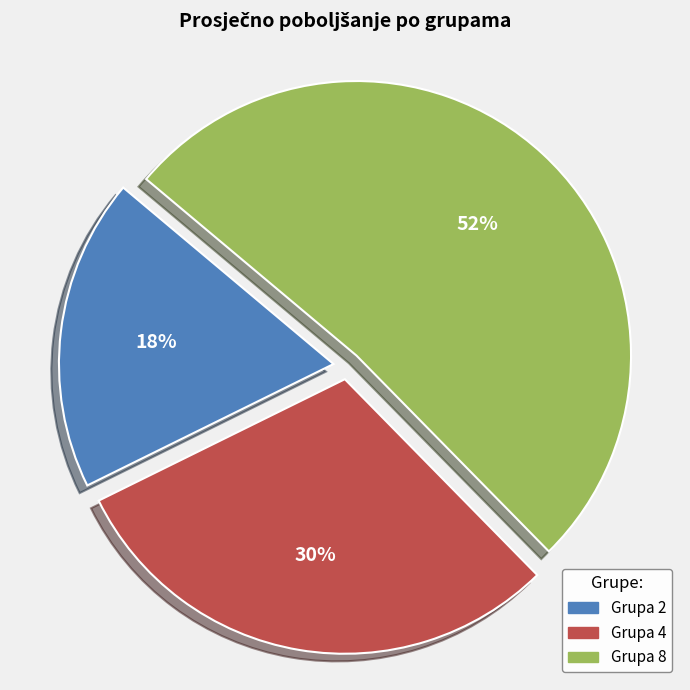

To the nearest percent, what is the average slice percentage?

33%